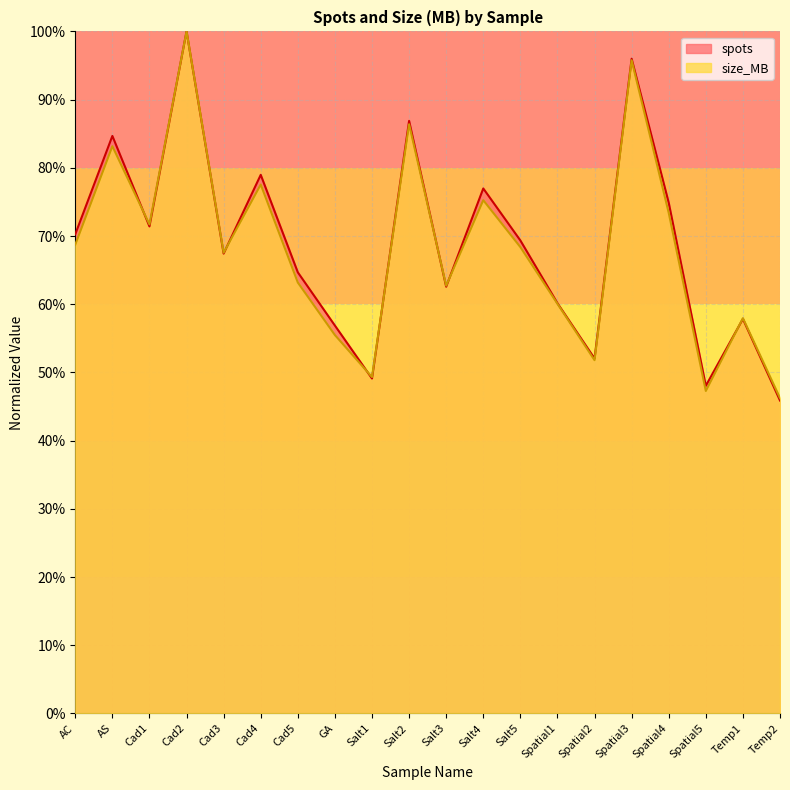

List the labels in order of spots value, largest first.

Cad2, Spatial3, Salt2, AS, Cad4, Salt4, Spatial4, Cad1, AC, Salt5, Cad3, Cad5, Salt3, Spatial1, Temp1, GA, Spatial2, Salt1, Spatial5, Temp2